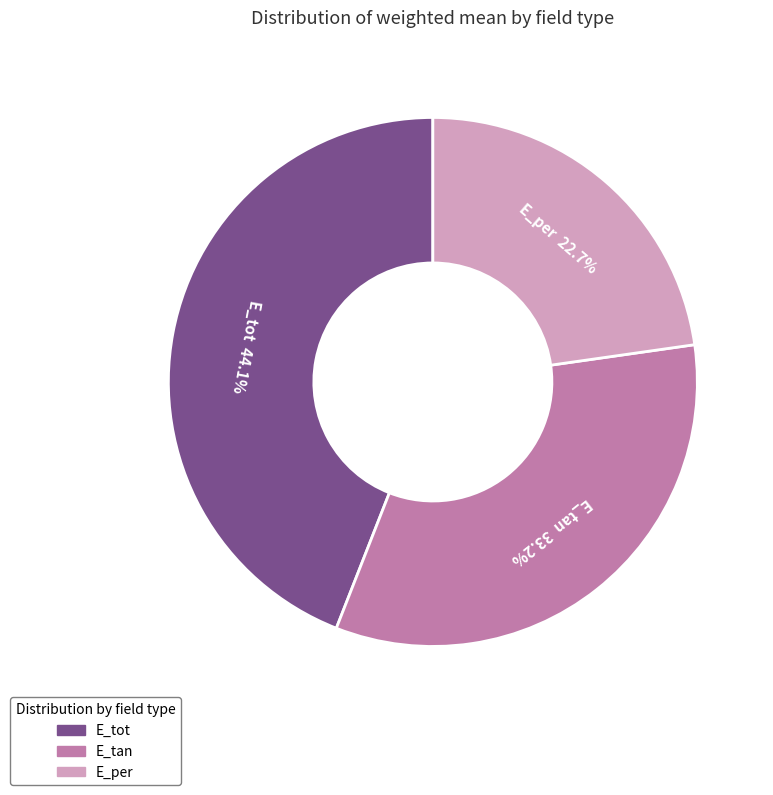

To the nearest percent, what is the combined percentage of E_tot and E_per?

67%